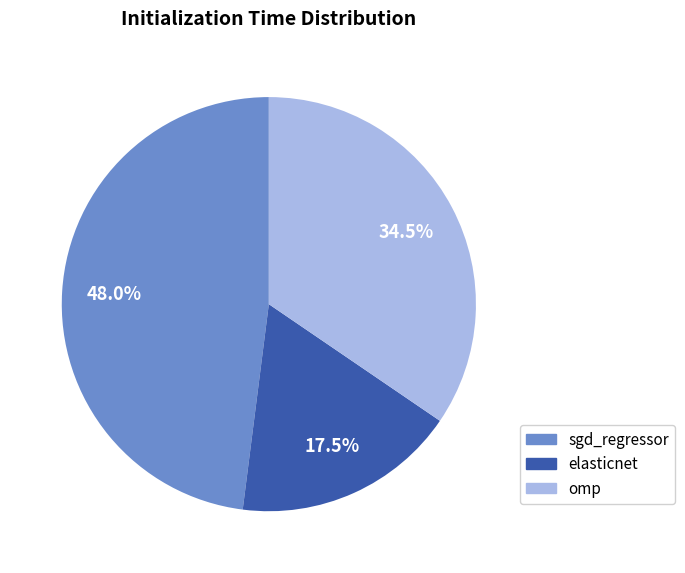

To the nearest percent, what is the average slice percentage?

33%